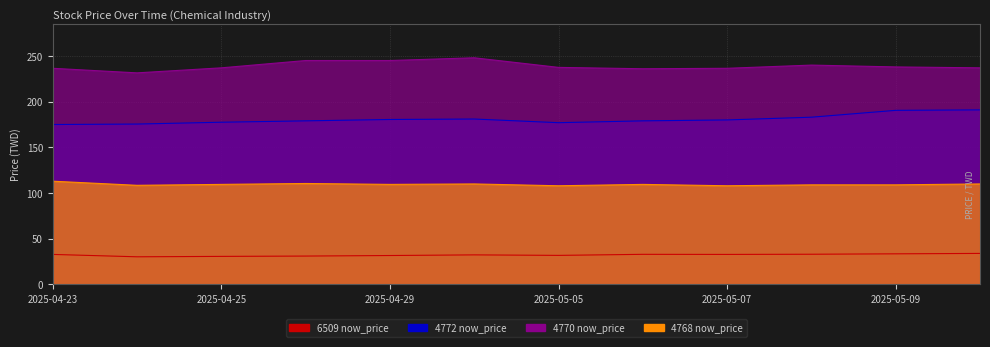

Which category has the highest value across all series?

2025-05-02